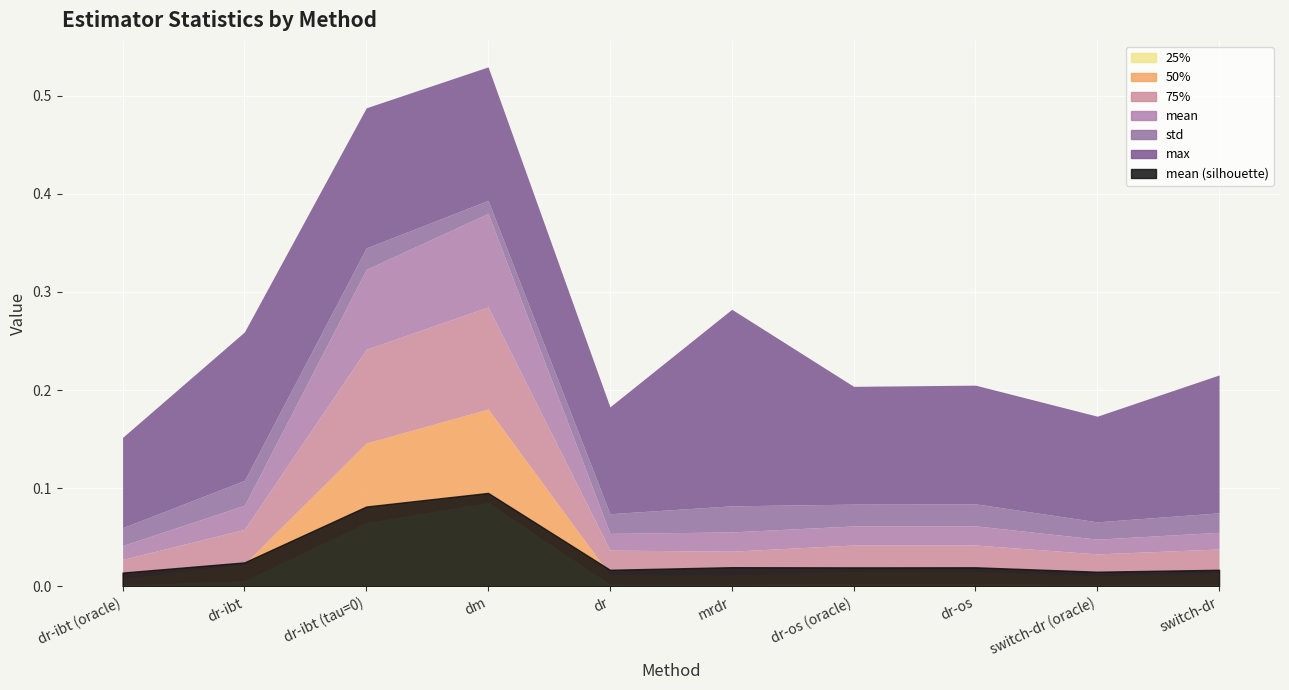

What position from the left is switch-dr (oracle)?

9